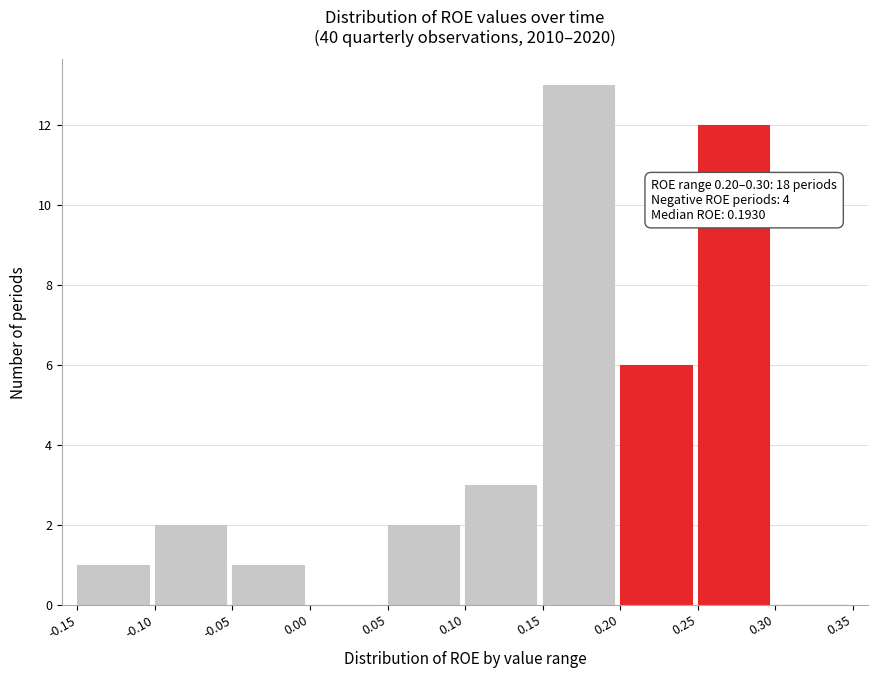

Over which range of the x-axis is the bar tallest?

0.15 to 0.20